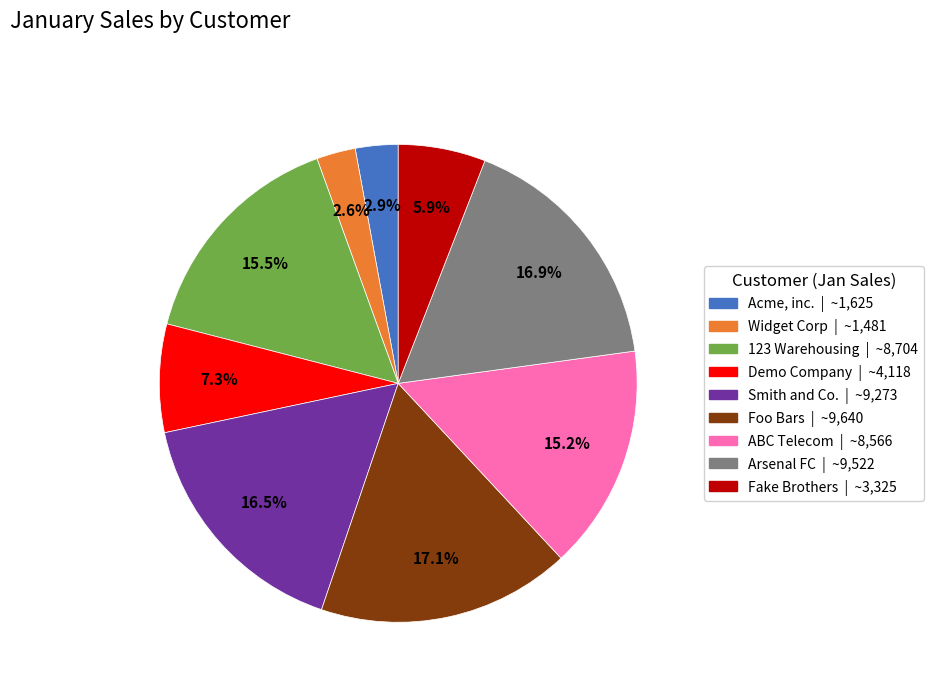

What portion of the pie excludes Demo Company?

92.7%